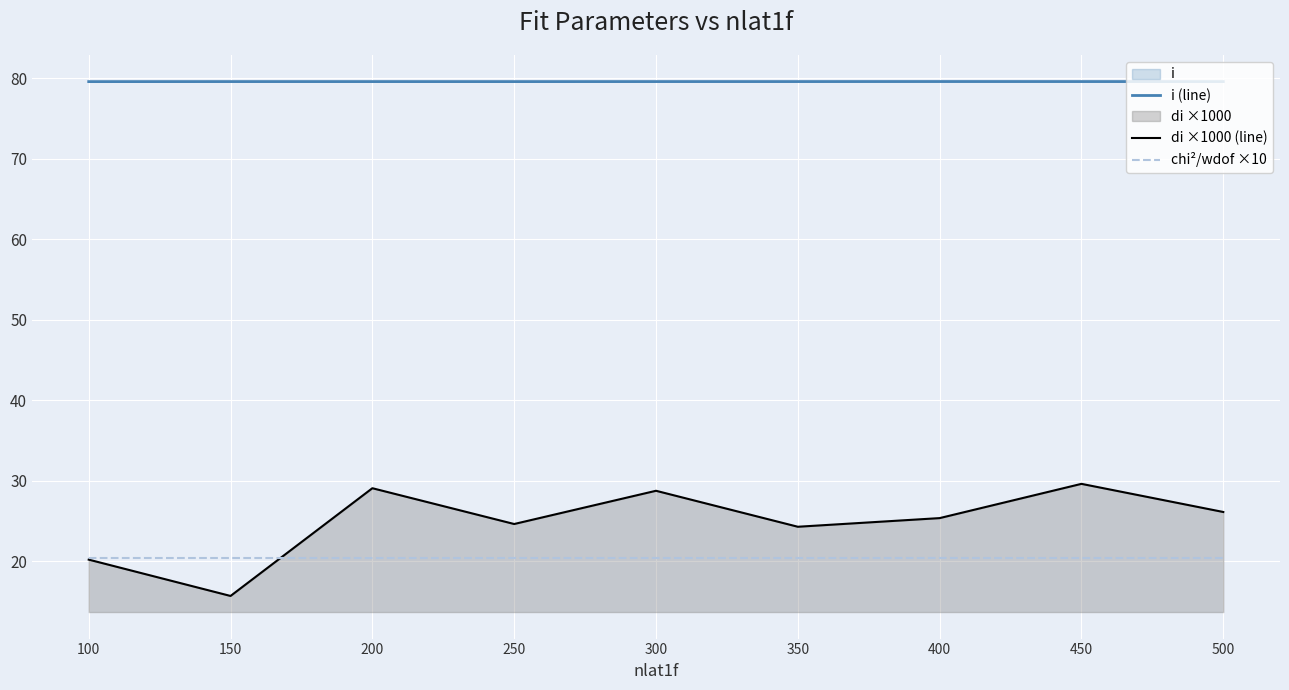

True or false: di ×1000 (line) and i (line) intersect in this chart.

False